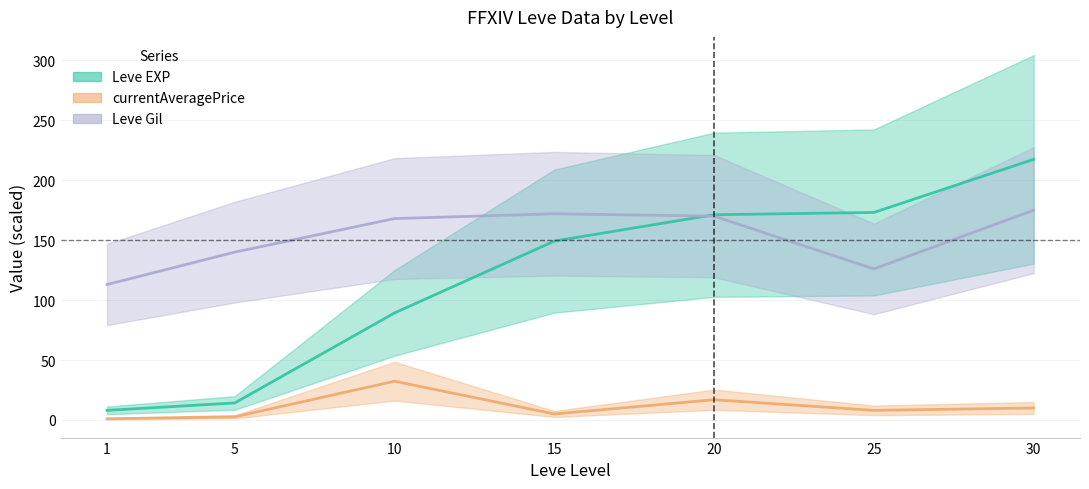

True or false: Leve EXP and currentAveragePrice cross at least once.

False